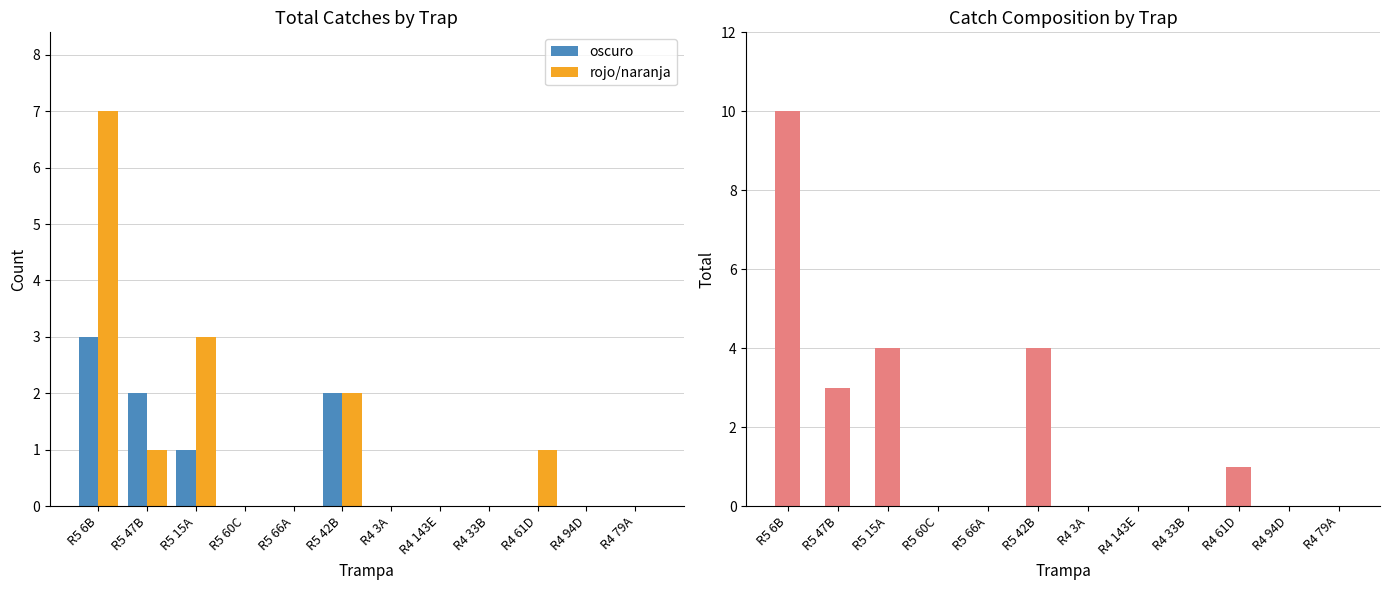

Which has a higher value, R5 6B or R4 94D?

R5 6B